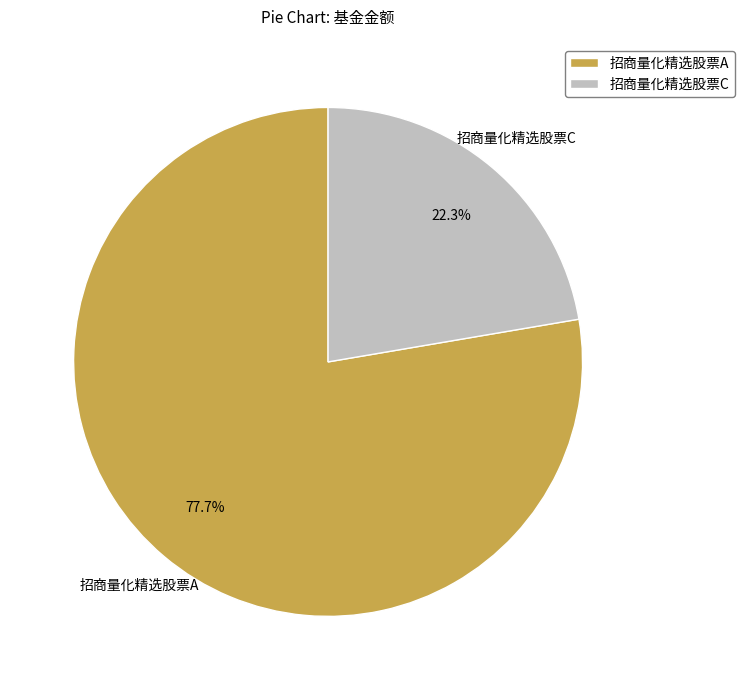

To the nearest percent, what is the average slice percentage?

50%